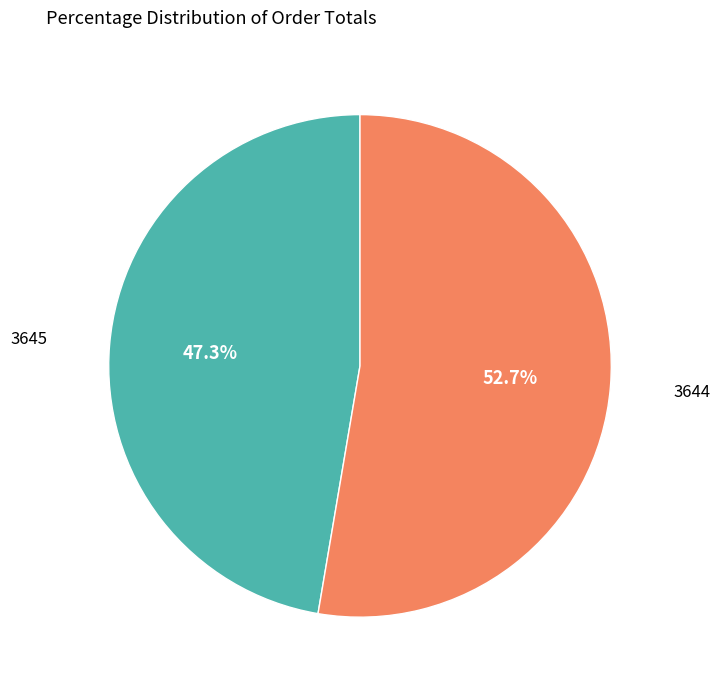

Count the number of slices in the pie.

2